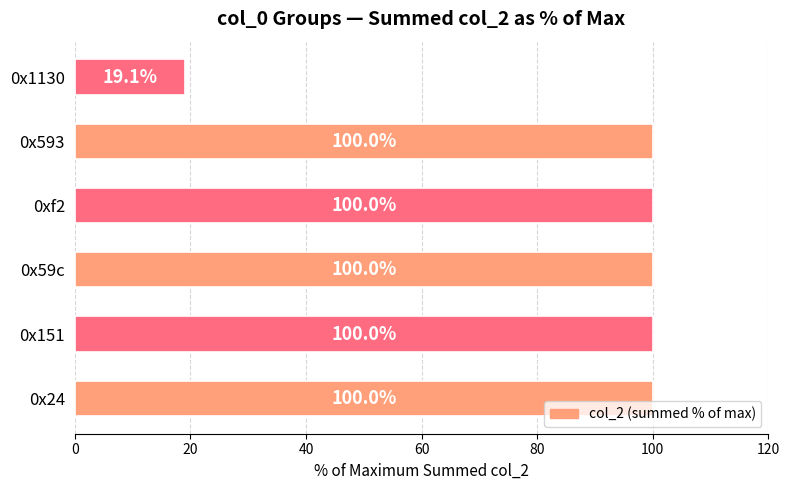

Is it true that the value at 0x59c is 100.0?

True